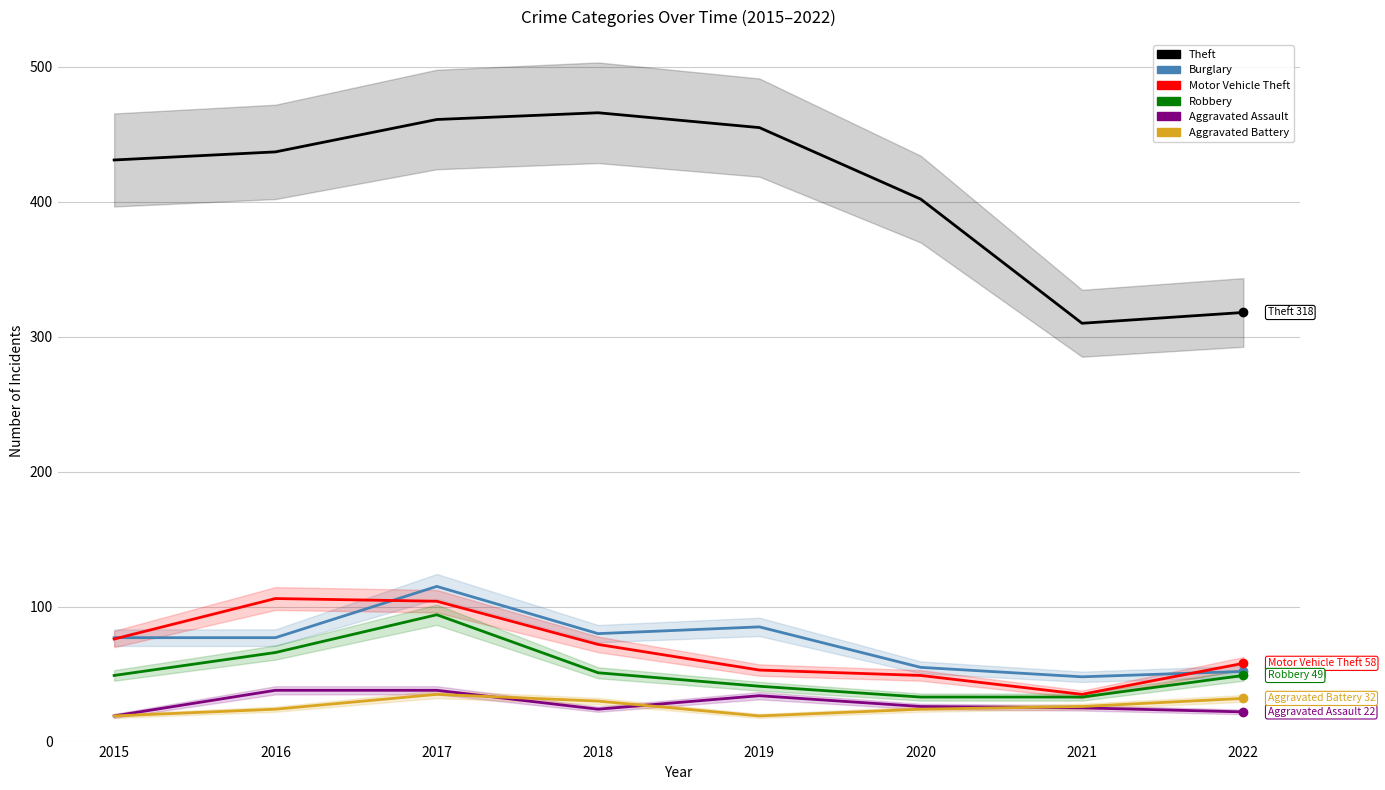

True or false: Motor Vehicle Theft has a value of 58 at 2022.

True